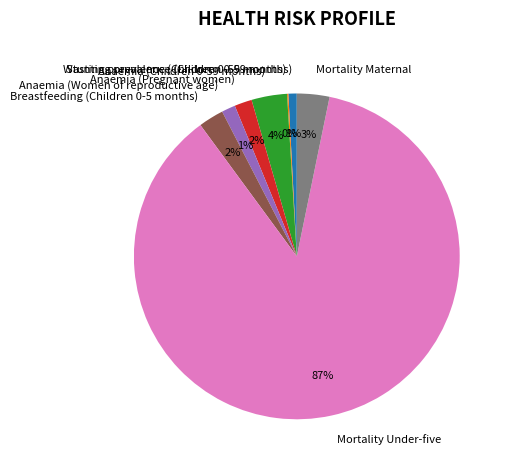

Combined, do Anaemia (Pregnant women) and Mortality Maternal account for over 50%?

No